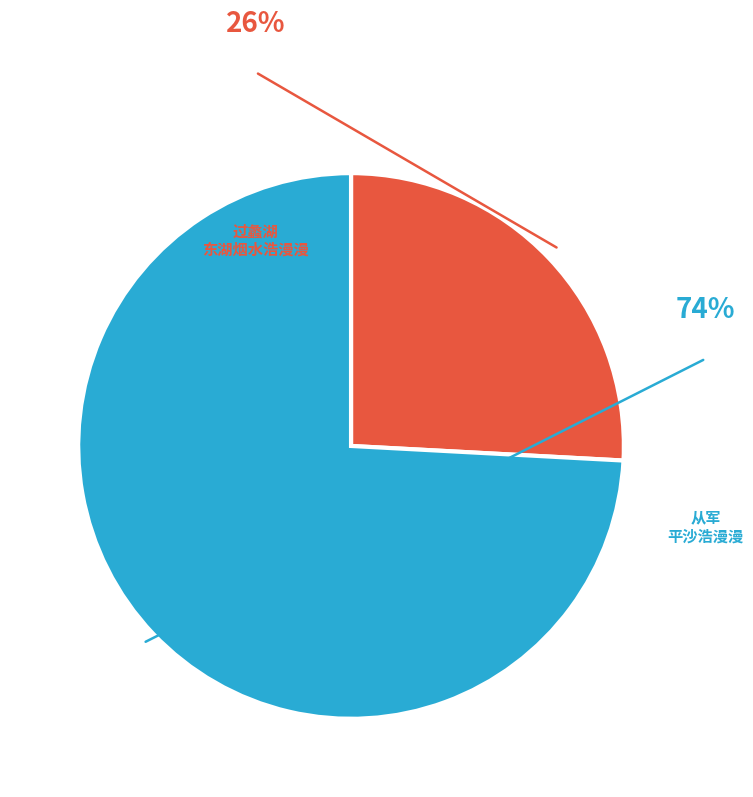

Is there a majority slice in this chart?

Yes